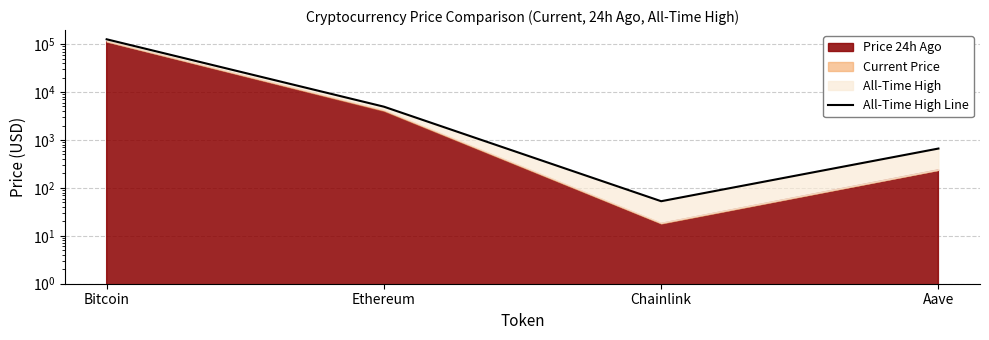

The value at Aave is 661.7. True or false?

True